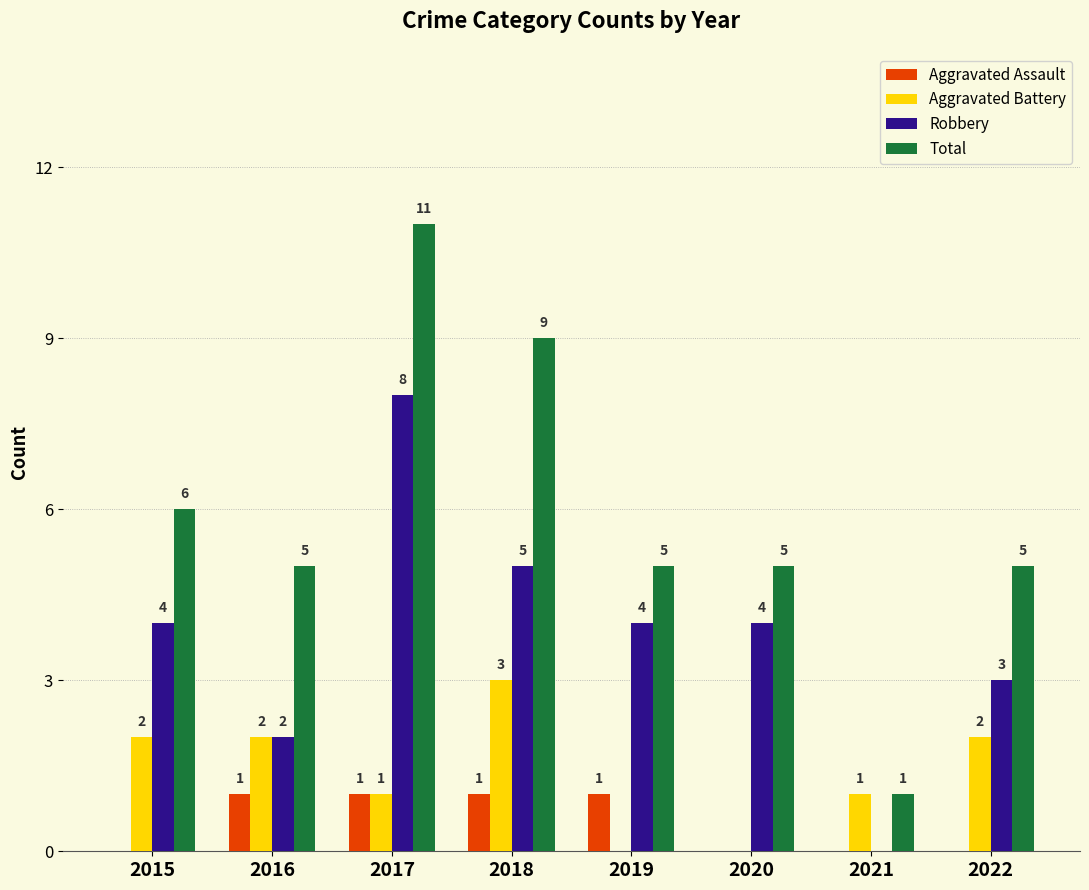

What is the total value across all series at 2019?

10